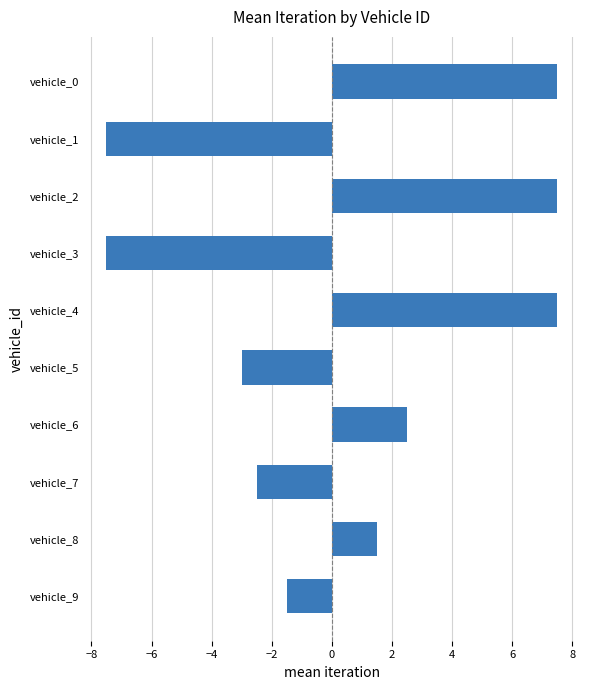

Are the bars horizontal?

Yes